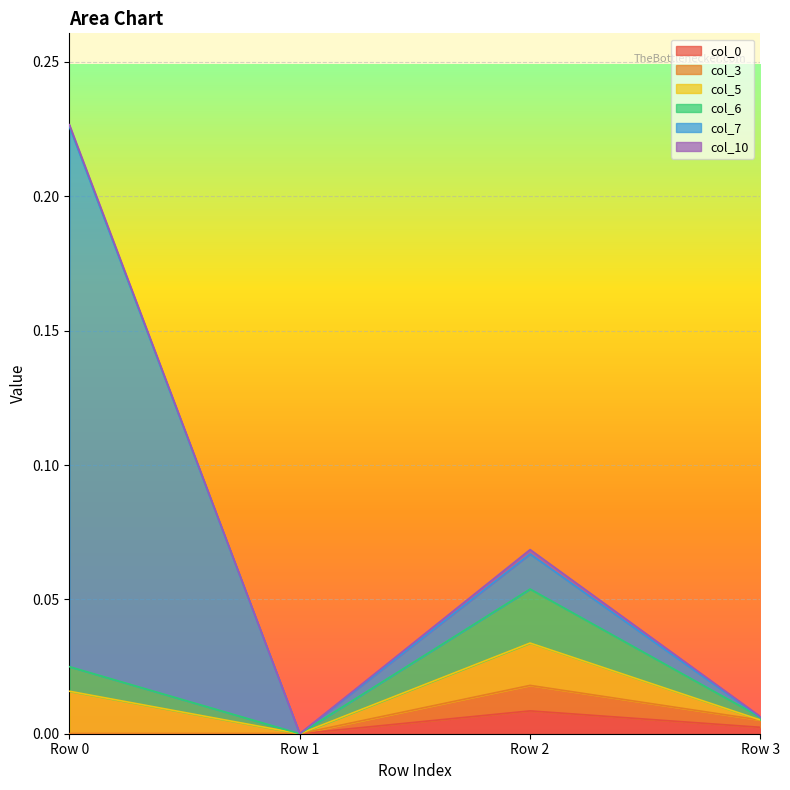

How many col_6 values are between 0 and 1?

4